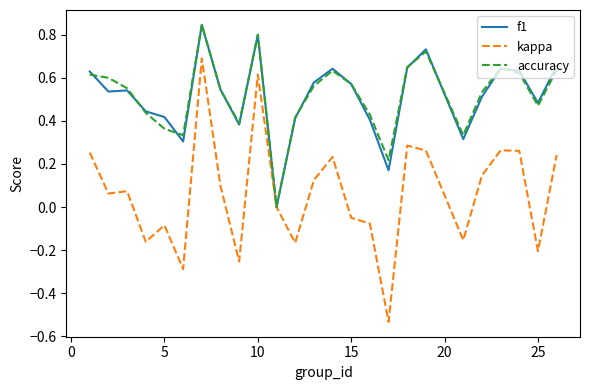

Which series has the largest range (max minus min)?

kappa